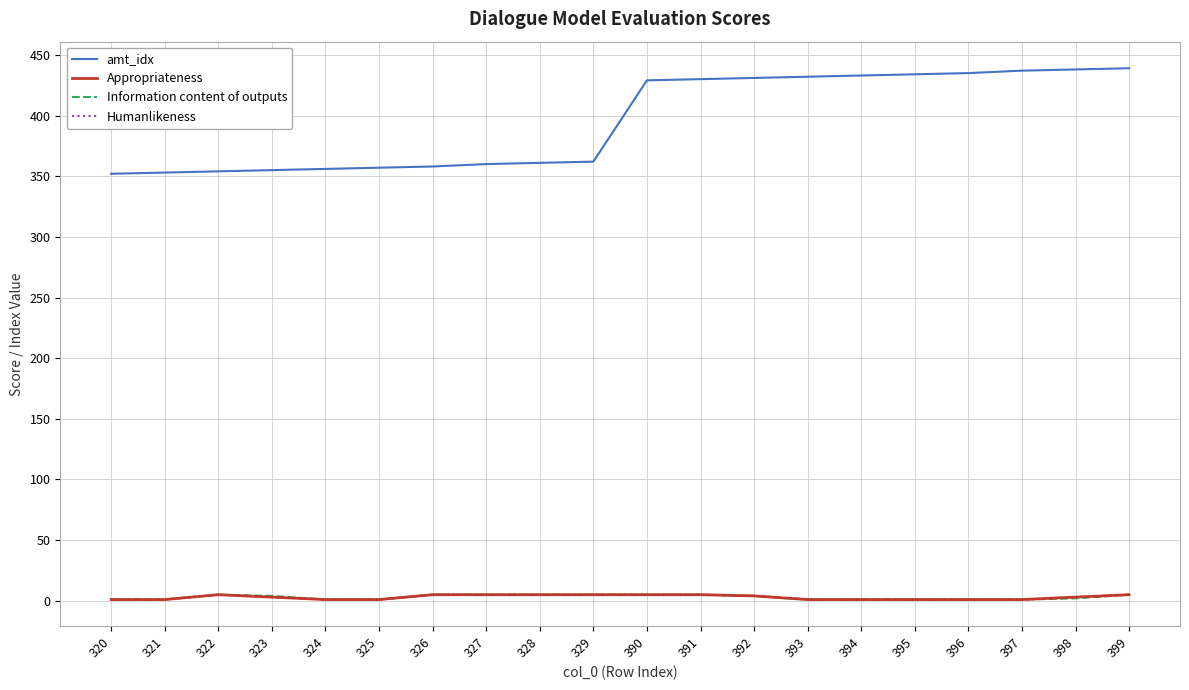

What is the difference between the highest and lowest values at 326?

353